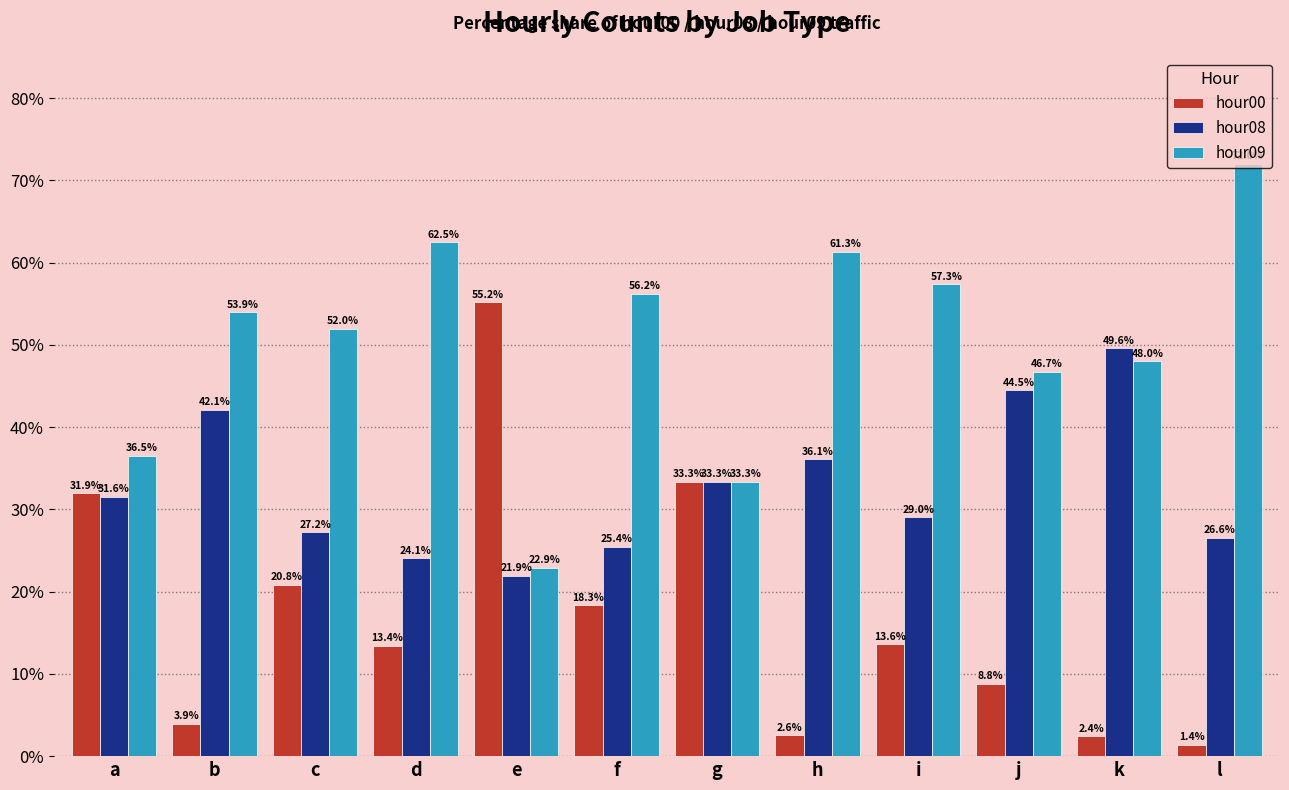

What is the value of the hour09 bar at the 4th from the left?

62.5